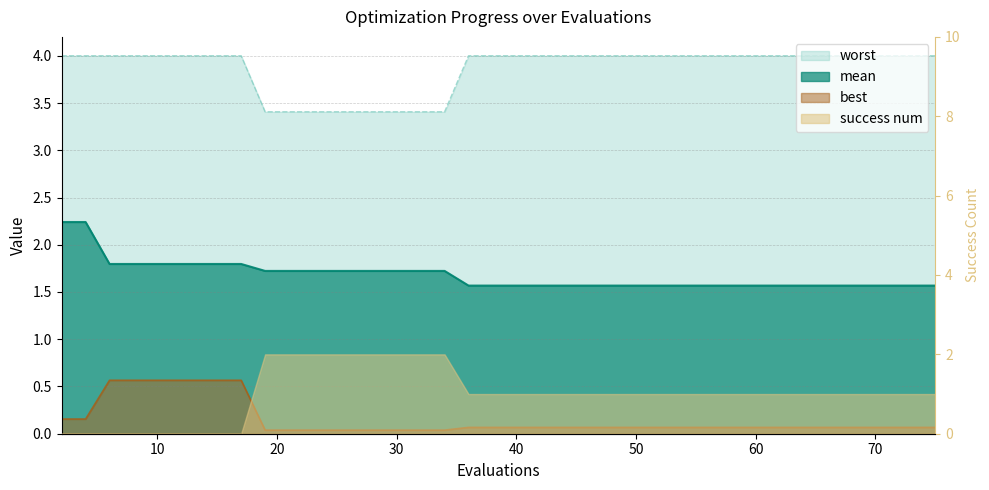

What is the average value of the worst series?

3.9